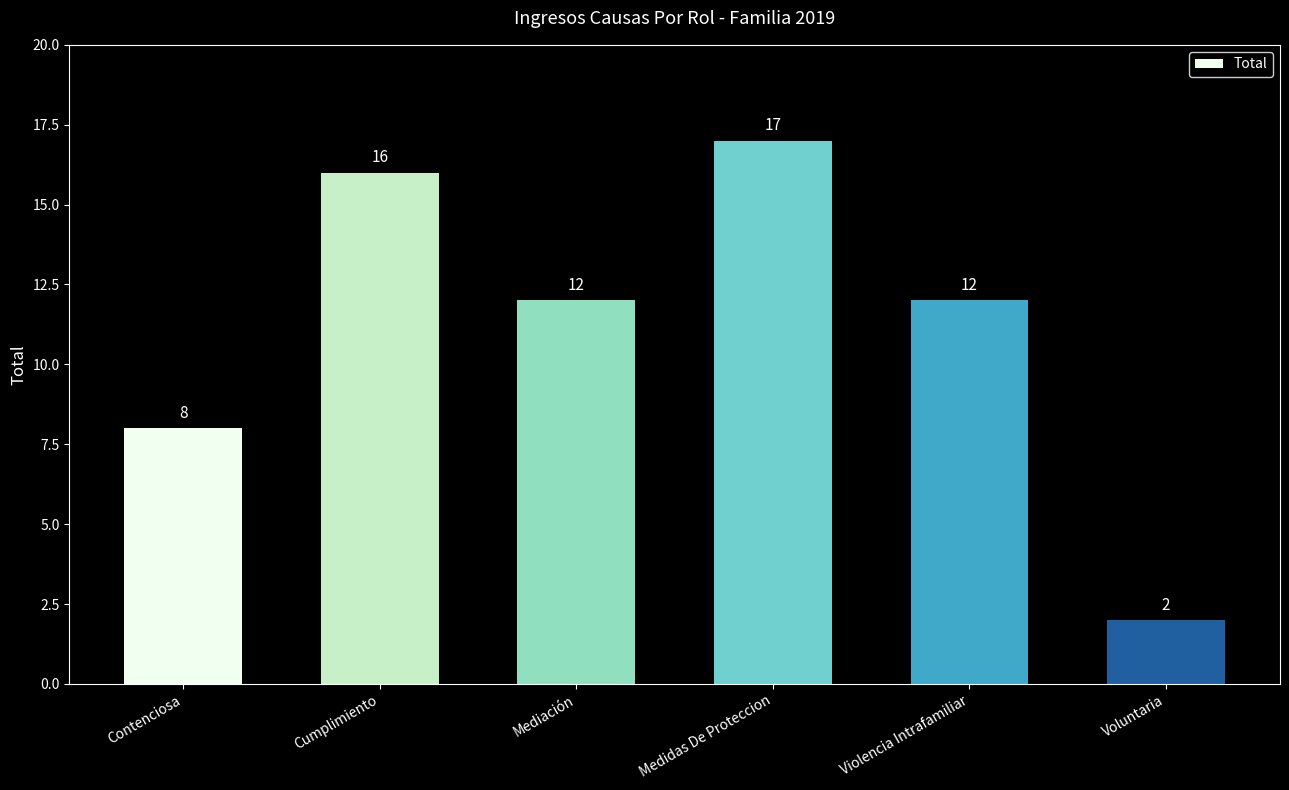

True or false: the data shows 16 at Cumplimiento.

True